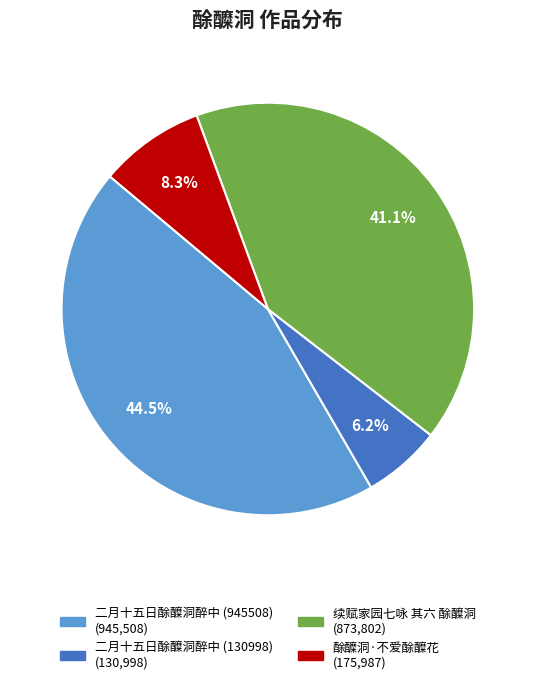

What is the smallest slice in the pie chart?

二月十五日酴醾洞醉中 (130998)